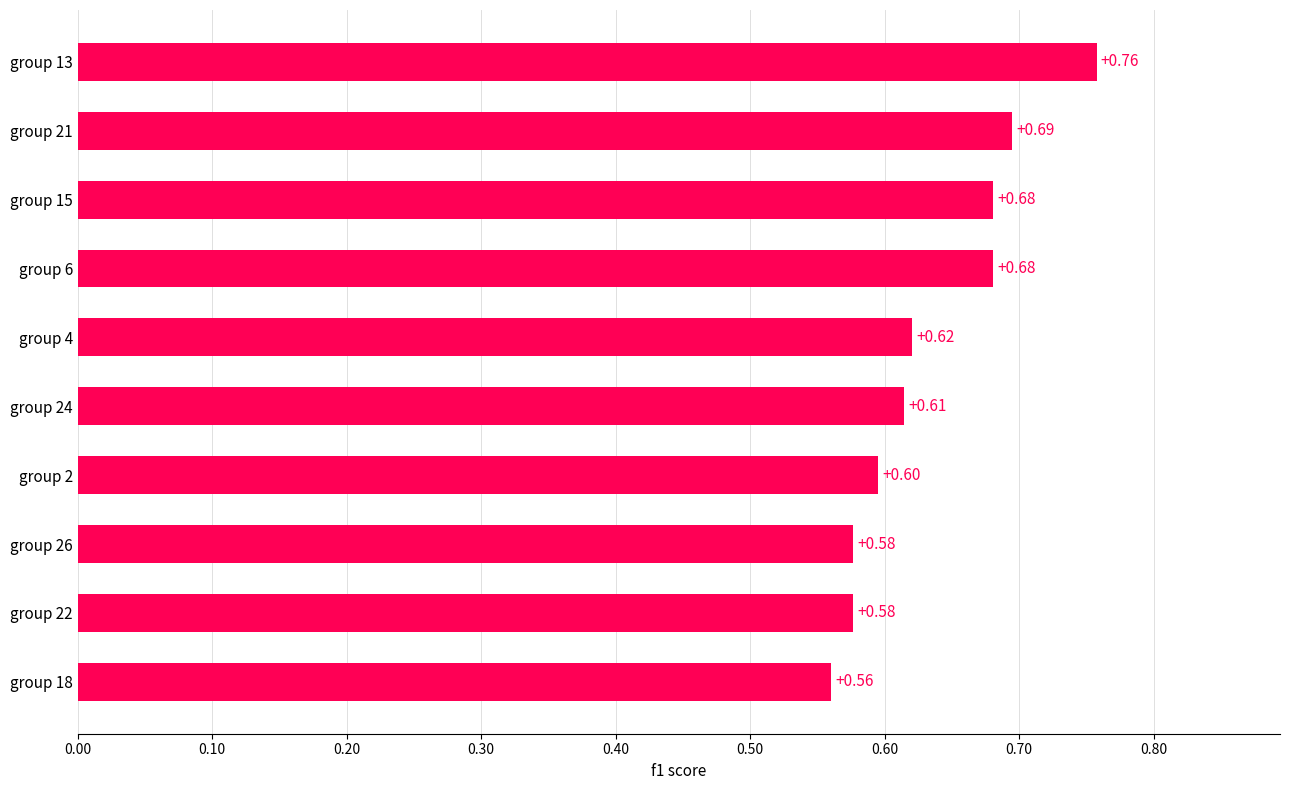

Between group 21 and group 18, which is larger?

group 21